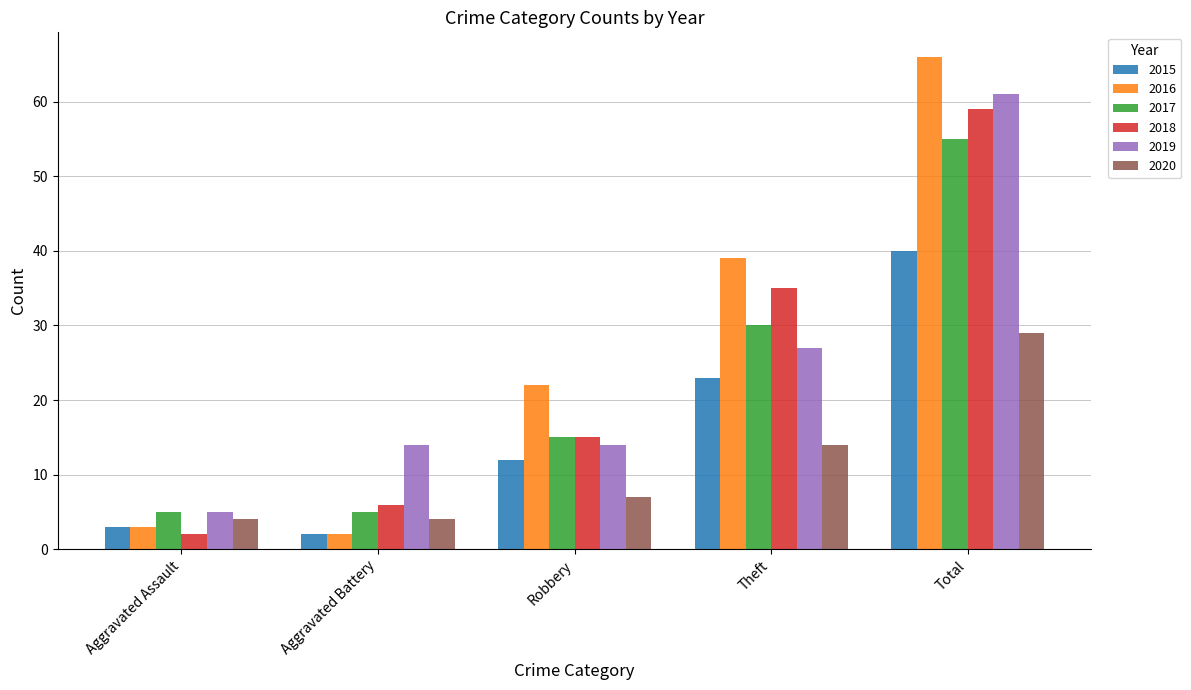

What value does the 2017 series have at Total?

55